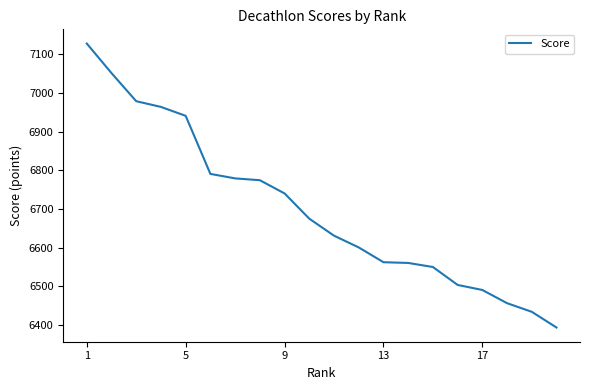

What is the greatest value displayed?

7128.2